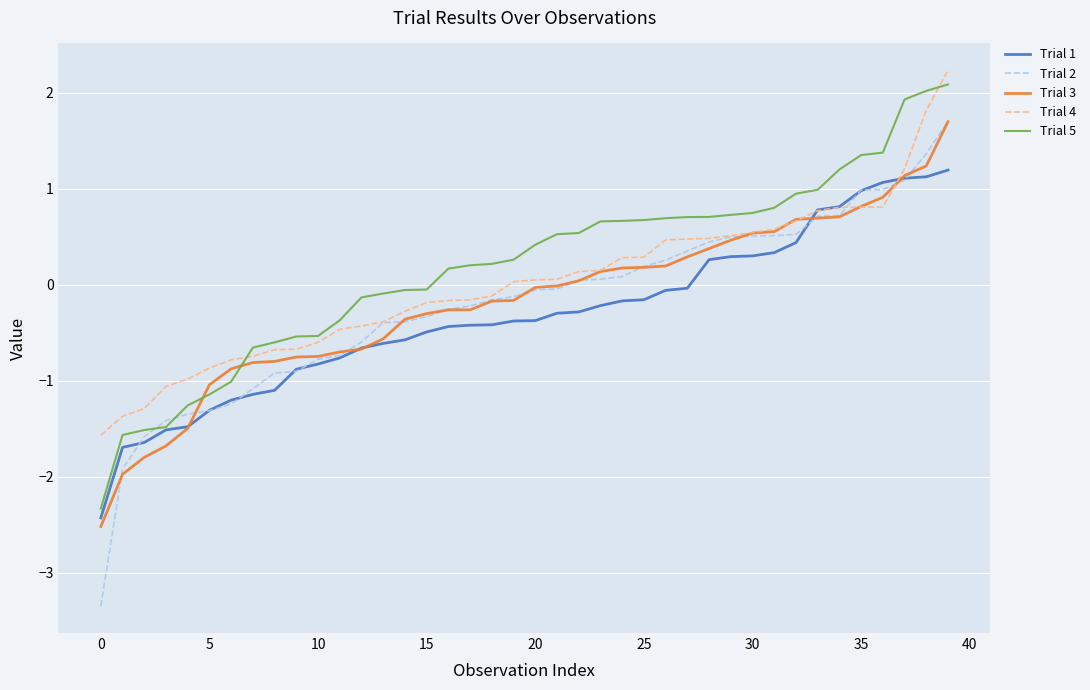

How many times do Trial 3 and Trial 5 cross each other?

2